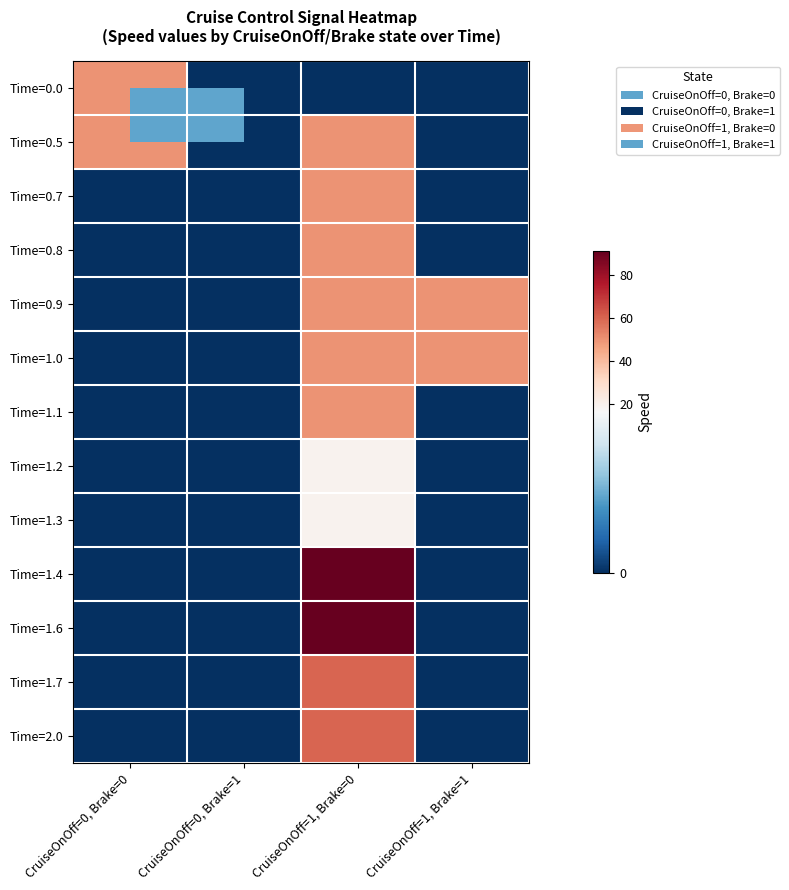

Count the number of data series in this chart.

13